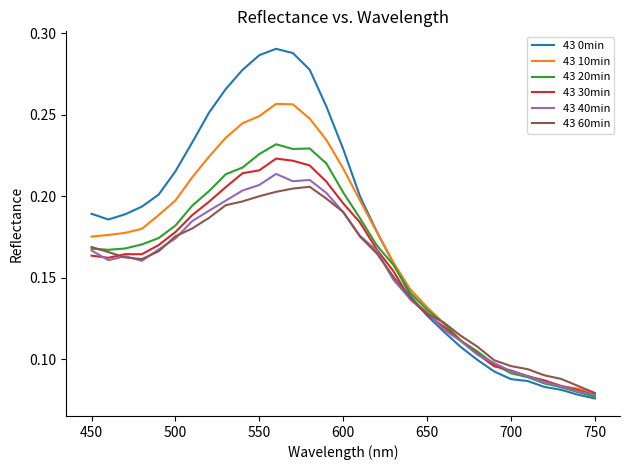

Which series has the widest spread of values?

43 0min